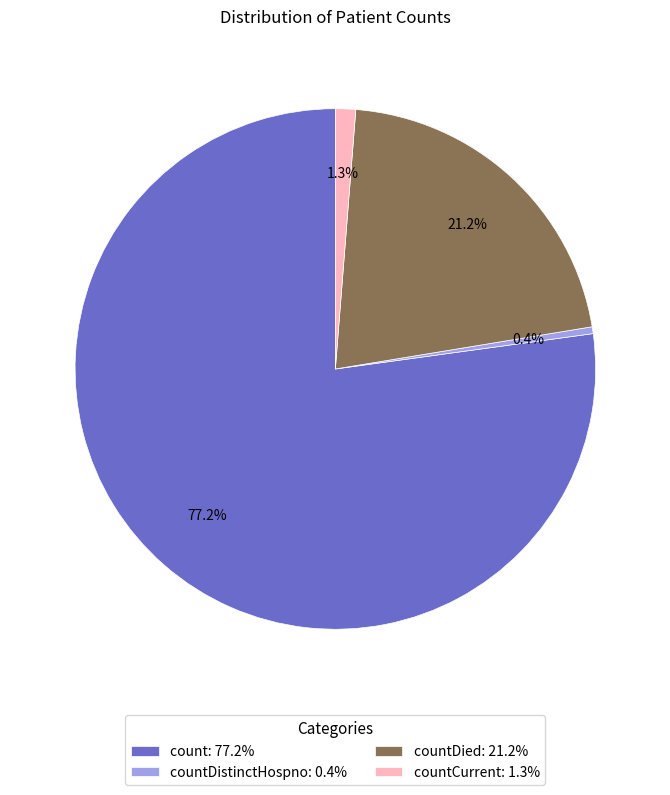

Is there a majority slice in this chart?

Yes